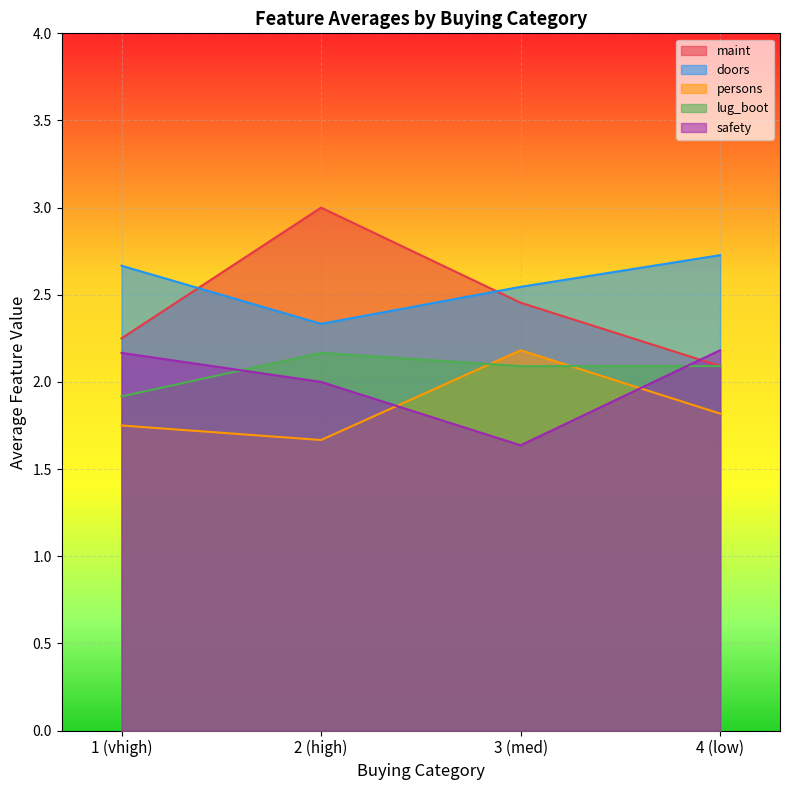

Count the number of data series in this chart.

5